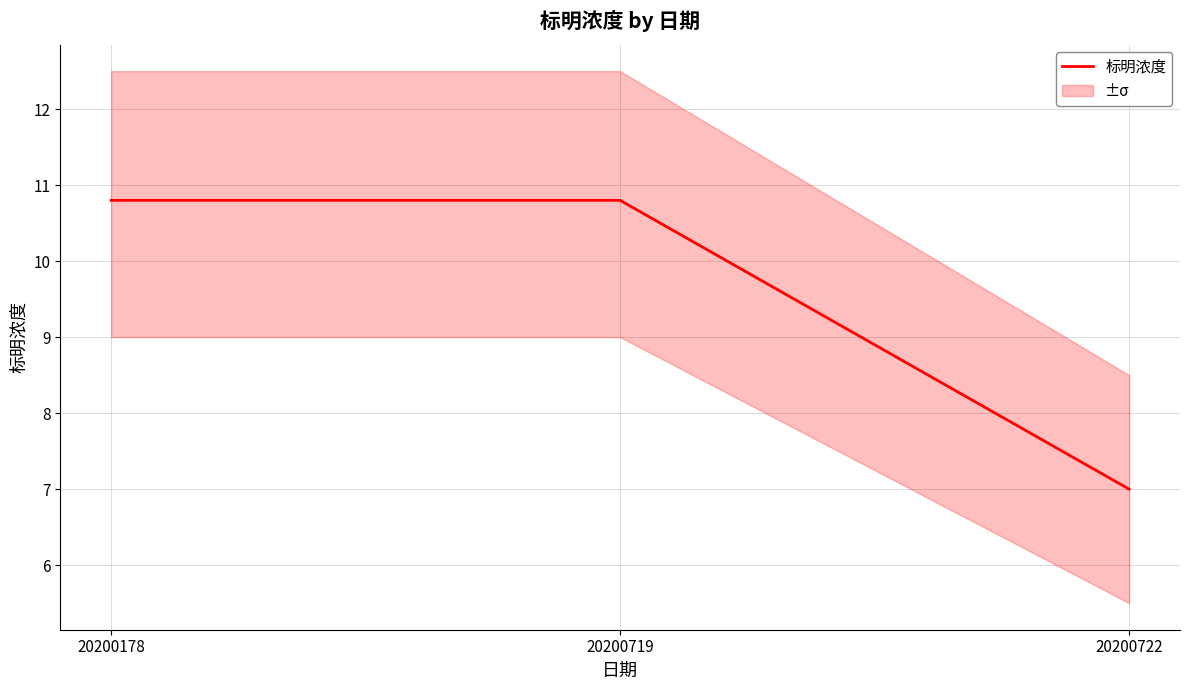

What is the sum of all values?

28.6